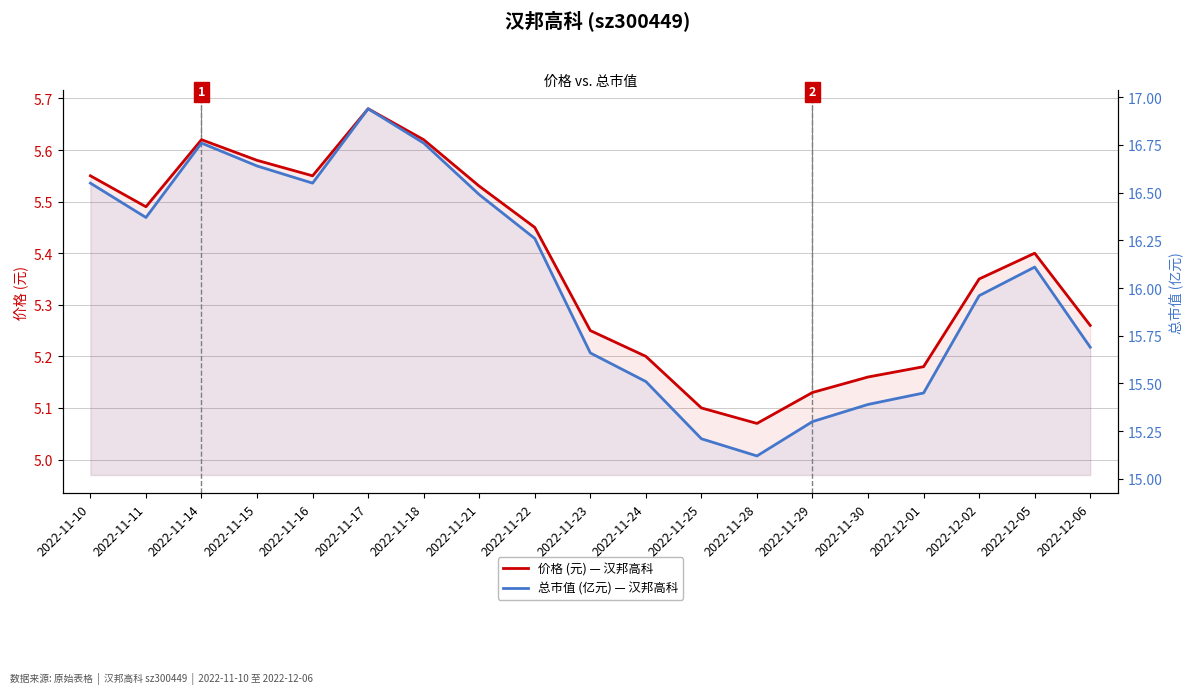

What is the spread (max minus min) of values at 2022-11-30?

10.2